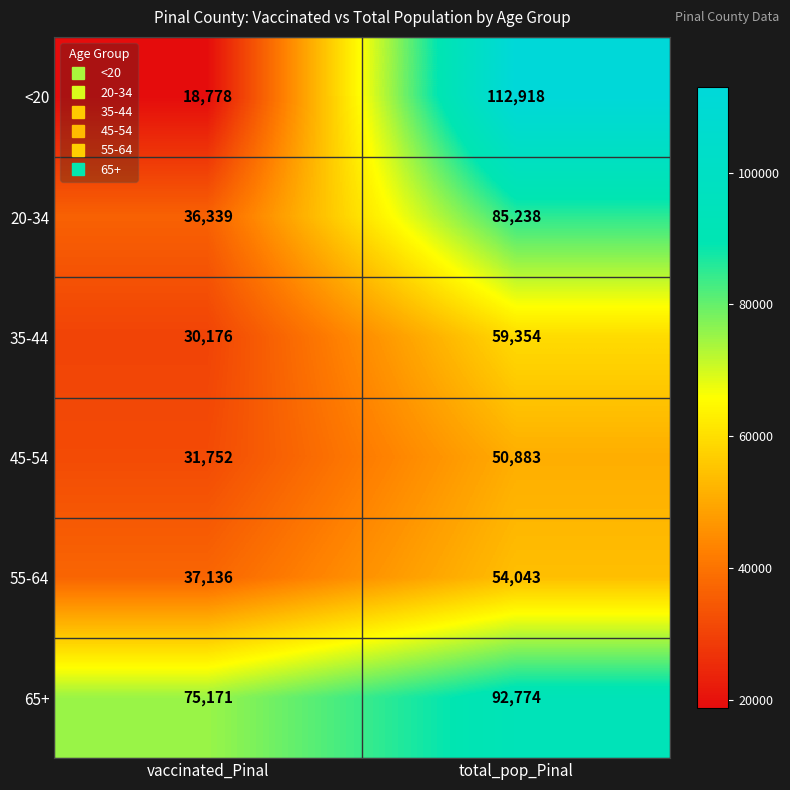

What is the difference between the highest and lowest values at vaccinated_Pinal?

56393